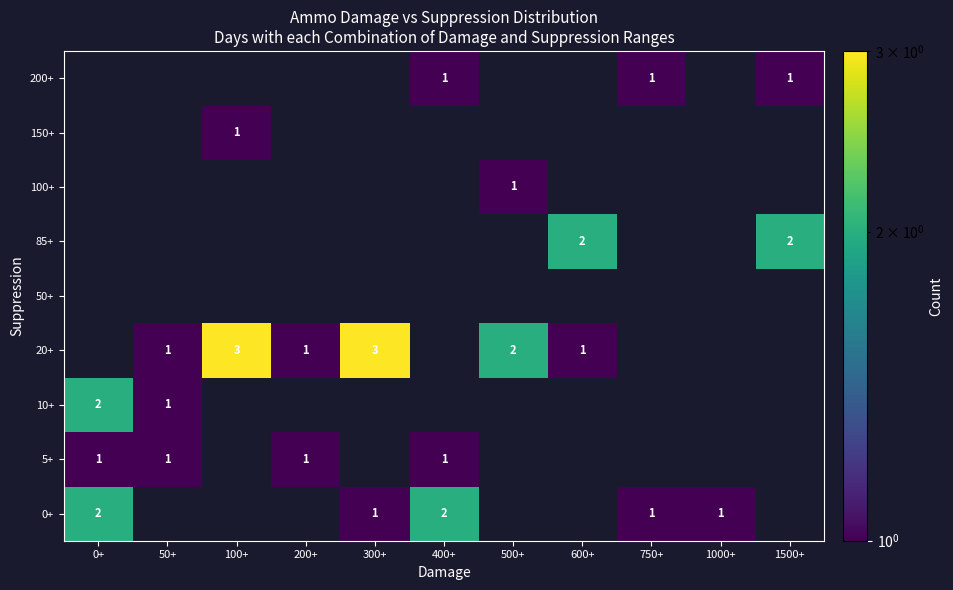

What is the sum of all 5+ values?

4